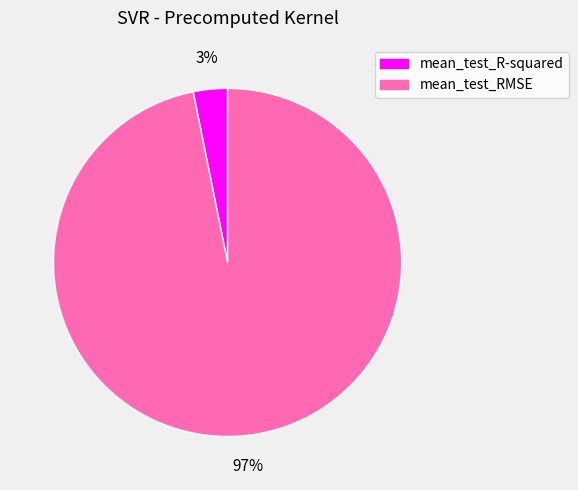

To the nearest percent, what portion does mean_test_R-squared represent?

3%